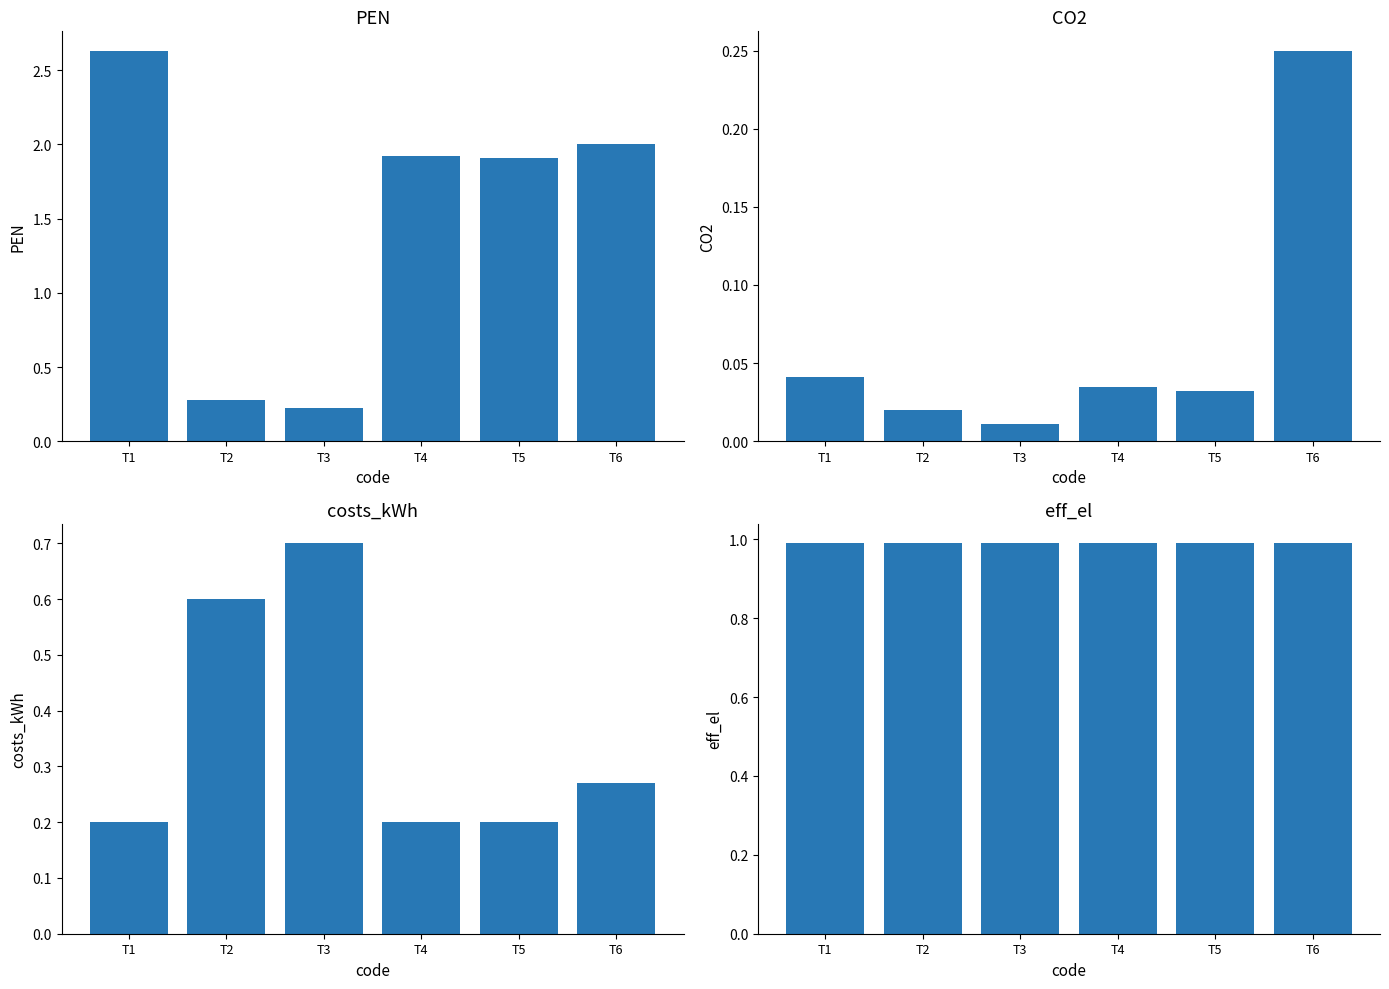

The value of costs_kWh at T6 is 0.3. True or false?

True